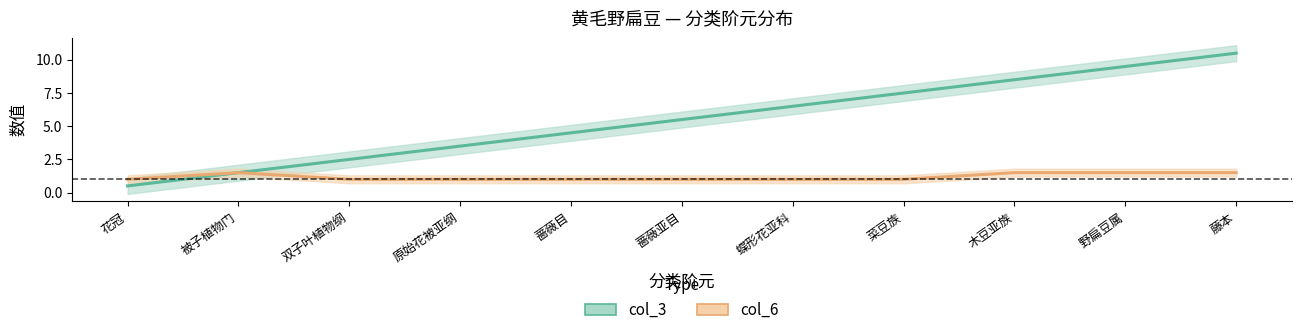

What is the total value across all series at 野扁豆属?

11.0